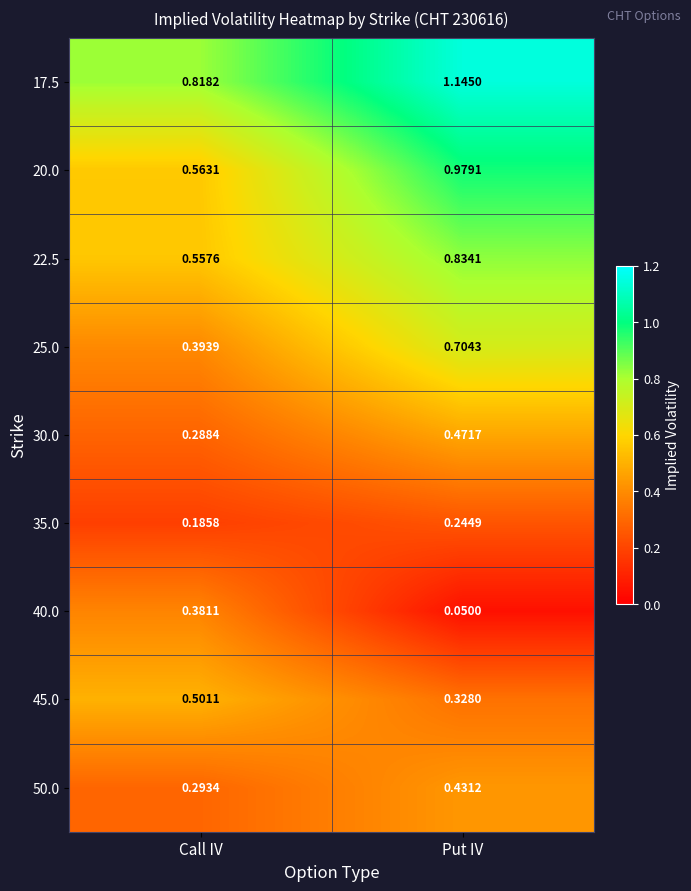

Between Call IV and Put IV, which series saw the biggest shift?

20.0